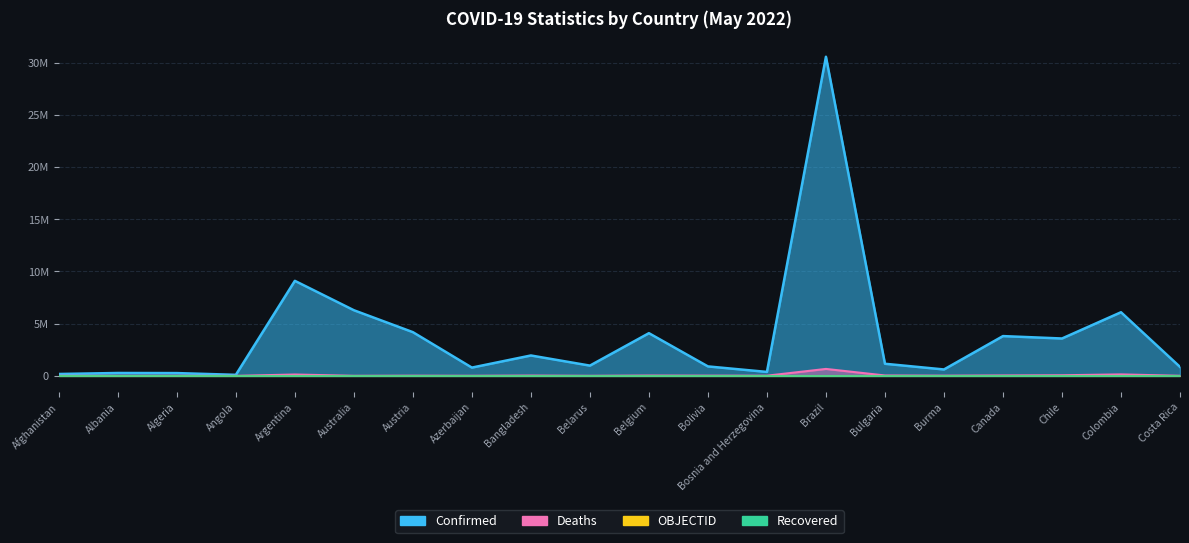

True or false: Confirmed and Deaths cross at least once.

False